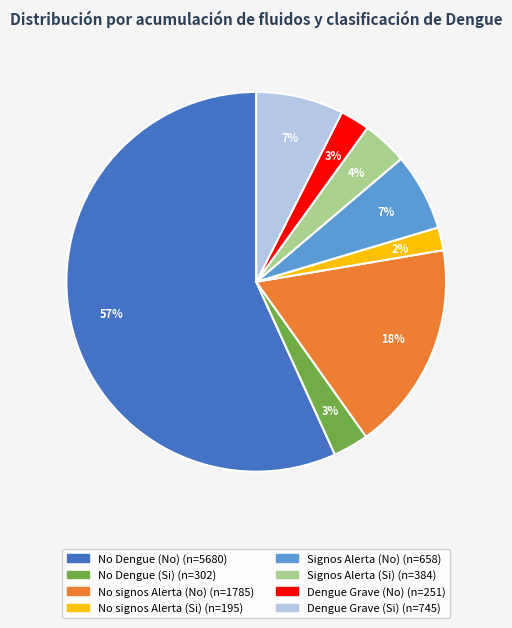

Which slice is the smallest?

No signos Alerta (Si)